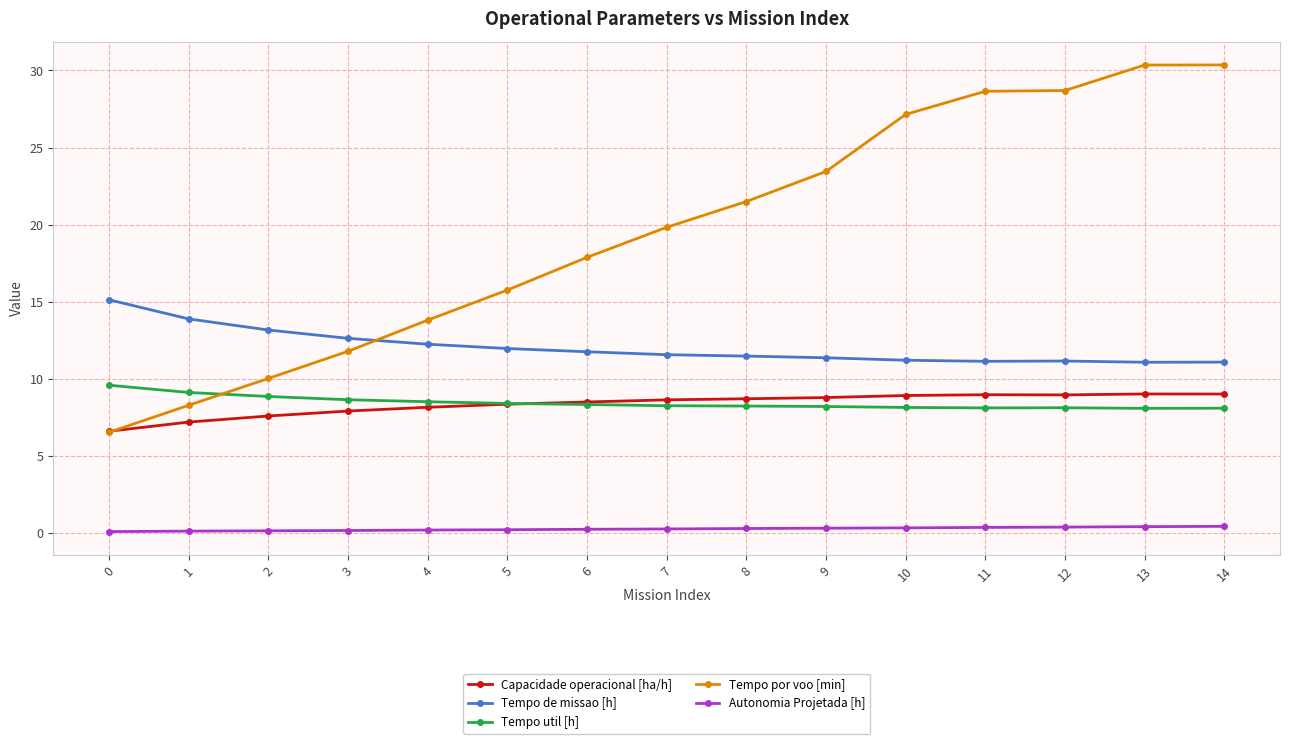

Is it true that Tempo de missao [h] equals 21.0 at 6?

False